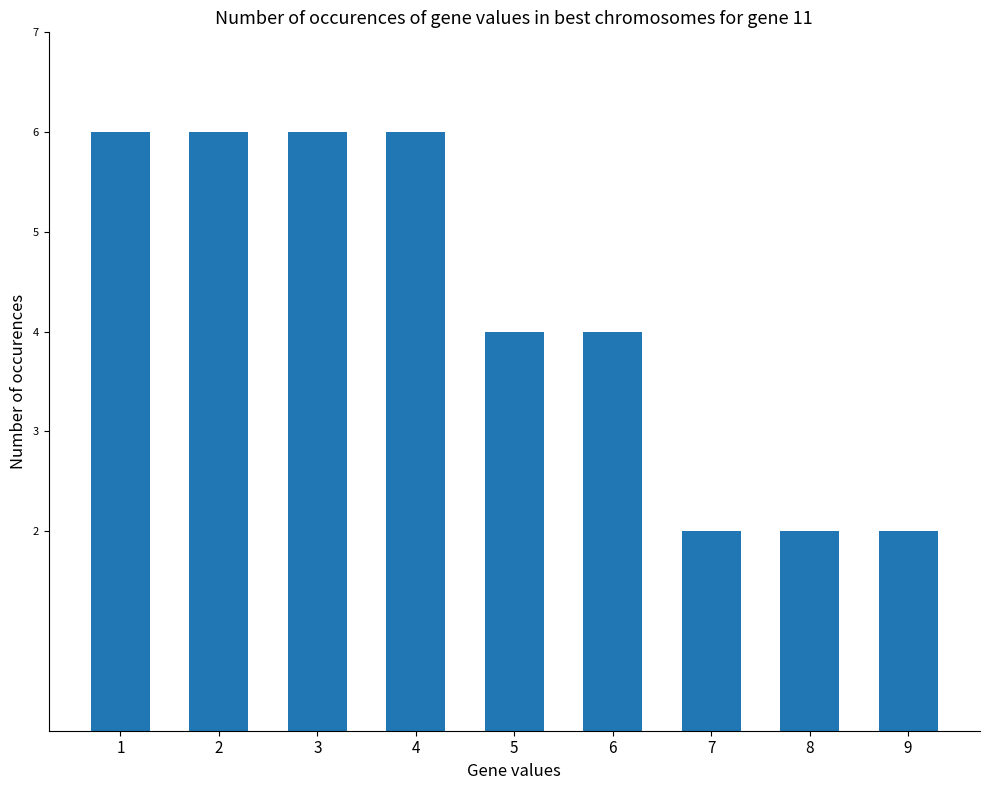

What is the smallest value displayed?

2